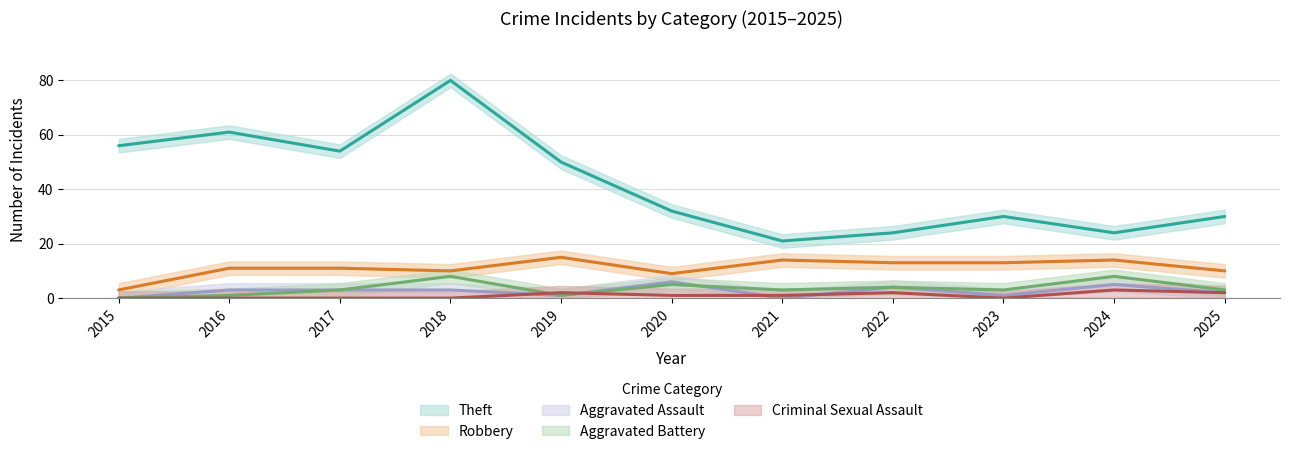

How many Aggravated Assault values are between 1 and 4?

7